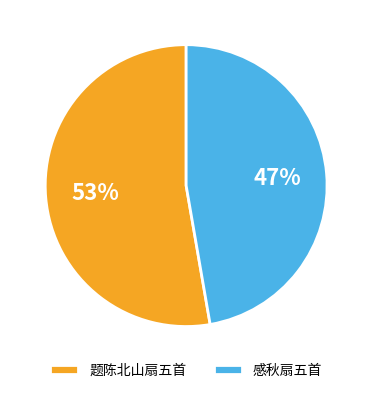

Is the sum of 题陈北山扇五首 and 感秋扇五首 greater than half?

Yes